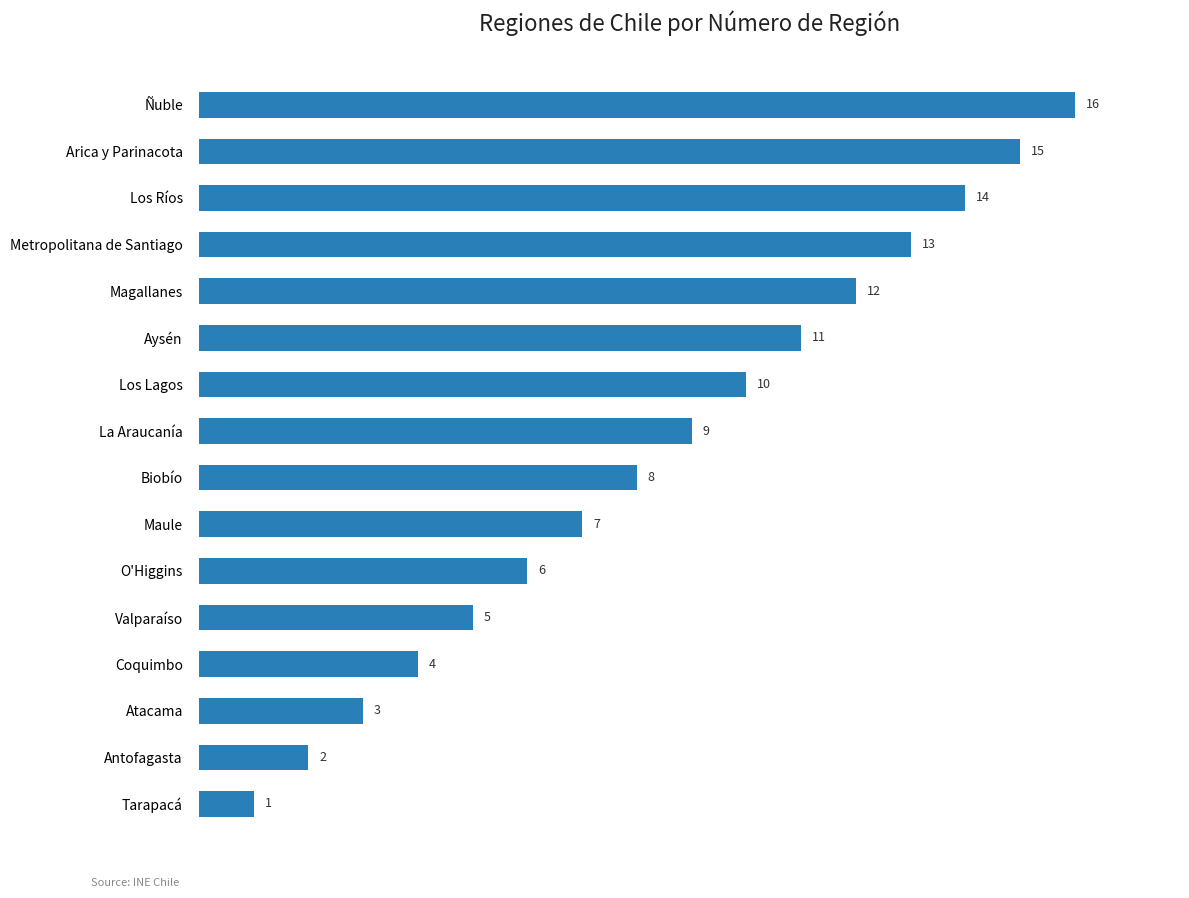

True or false: the data shows 3 at Atacama.

True